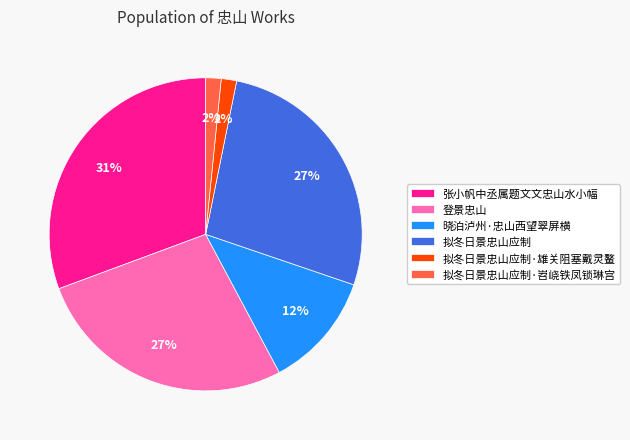

Is the sum of 拟冬日景忠山应制 and 拟冬日景忠山应制·雄关阻塞戴灵鳌 greater than half?

No